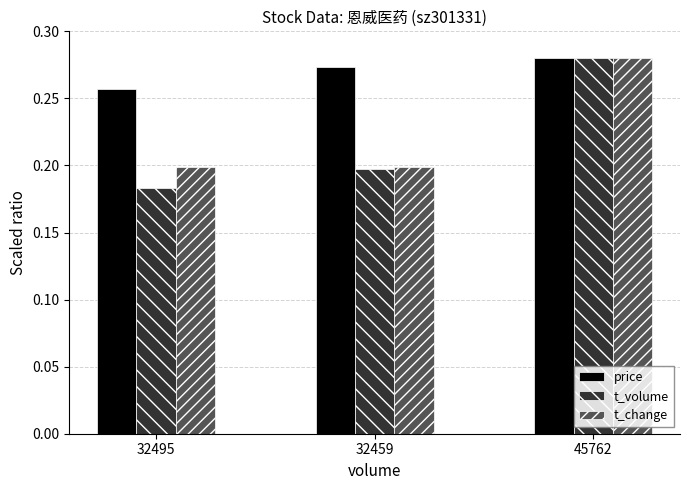

Where is price nearest to the value 0?

32495